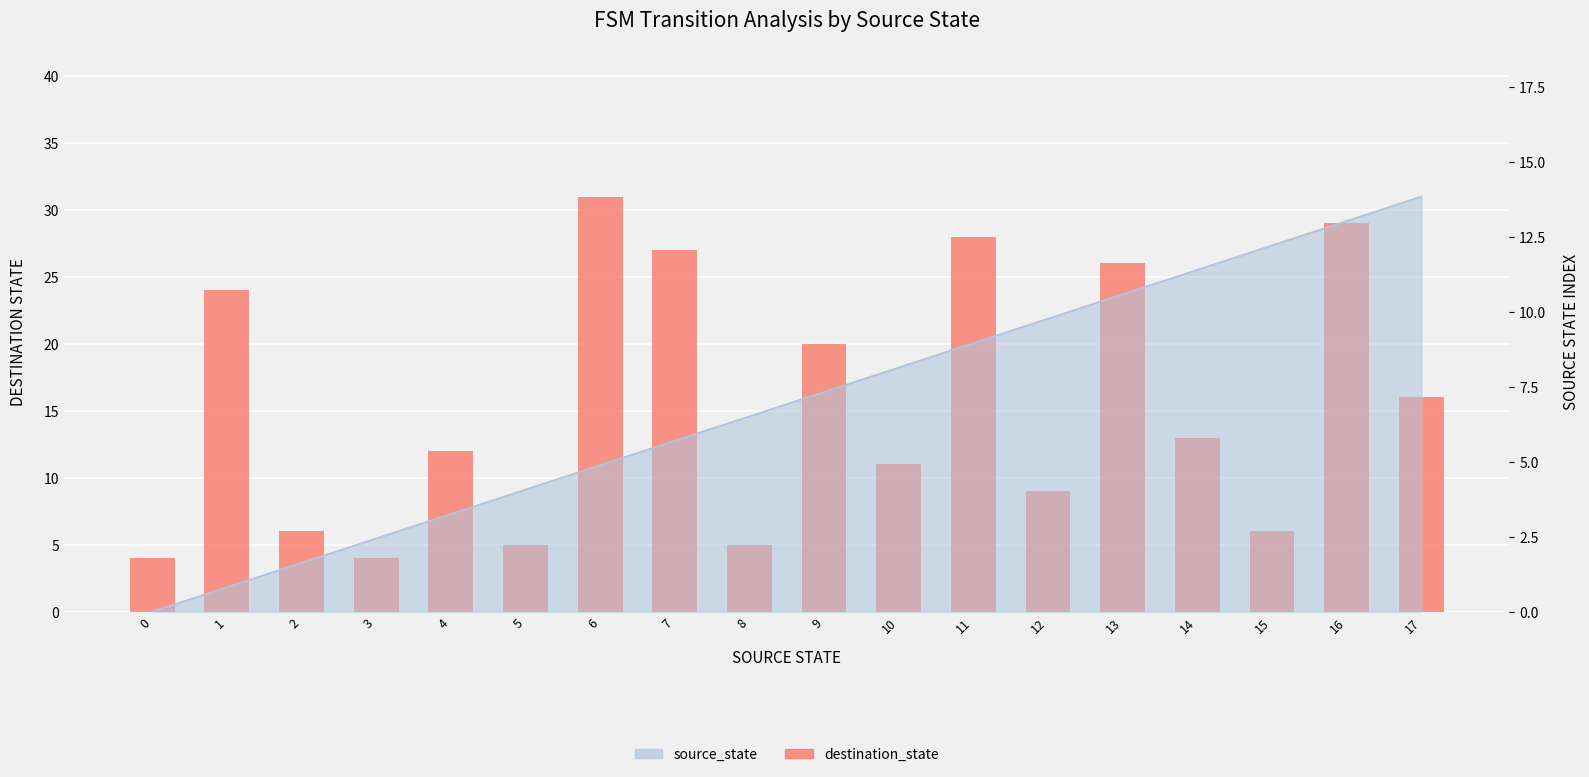

Reading left to right, list all the values displayed in this chart.

0=4	1=24	2=6	3=4	4=12	5=5	6=31	7=27	8=5	9=20	10=11	11=28	12=9	13=26	14=13	15=6	16=29	17=16